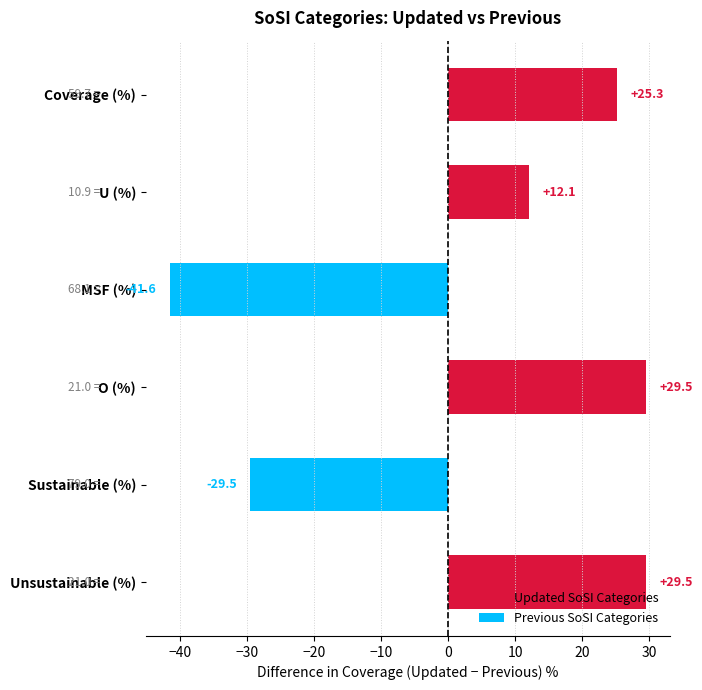

Reading bottom to top, transcribe all the data shown in this chart.

29.5	-29.5	29.5	-41.6	12.1	25.3